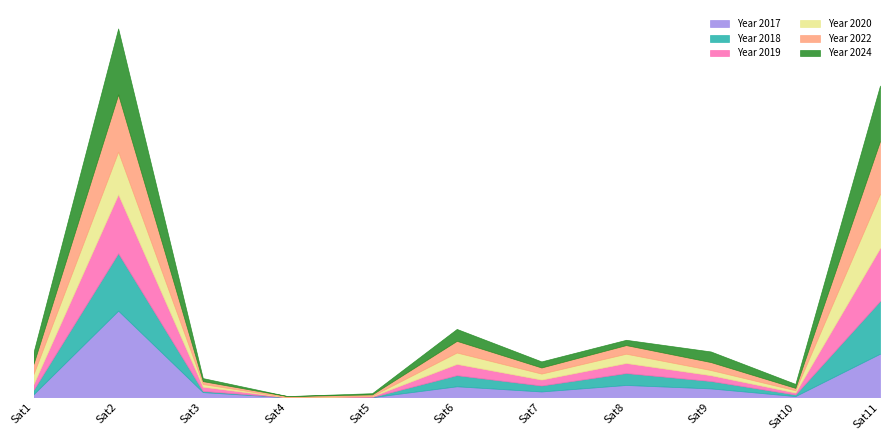

Reading left to right, what are all the values shown in this chart?

Year 2017: Sat1=23	Sat2=654	Sat3=39	Sat4=0	Sat5=1	Sat6=83	Sat7=44	Sat8=93	Sat9=67	Sat10=9	Sat11=329
Year 2018: Sat1=34	Sat2=434	Sat3=9	Sat4=0	Sat5=1	Sat6=84	Sat7=45	Sat8=90	Sat9=56	Sat10=12	Sat11=398
Year 2019: Sat1=43	Sat2=444	Sat3=32	Sat4=0	Sat5=6	Sat6=85	Sat7=45	Sat8=76	Sat9=44	Sat10=15	Sat11=400
Year 2020: Sat1=76	Sat2=322	Sat3=20	Sat4=1	Sat5=3	Sat6=86	Sat7=45	Sat8=70	Sat9=39	Sat10=17	Sat11=409
Year 2022: Sat1=77	Sat2=432	Sat3=22	Sat4=8	Sat5=11	Sat6=88	Sat7=46	Sat8=65	Sat9=60	Sat10=18	Sat11=398
Year 2024: Sat1=88	Sat2=498	Sat3=23	Sat4=0	Sat5=9	Sat6=90	Sat7=46	Sat8=40	Sat9=80	Sat10=30	Sat11=419